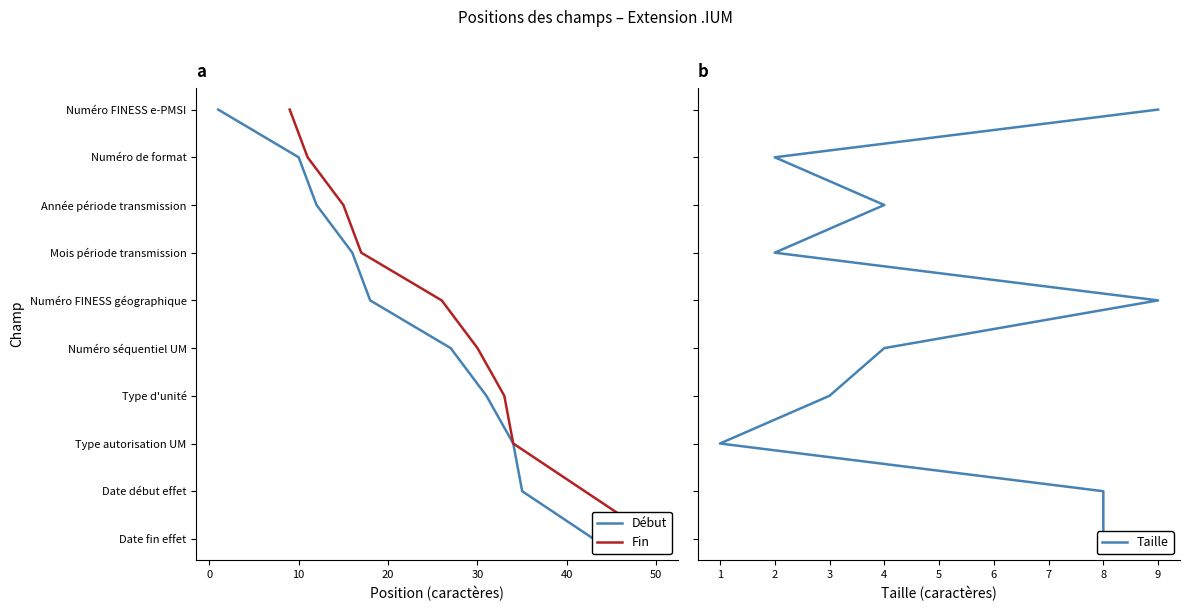

True or false: Fin and Début intersect in this chart.

False